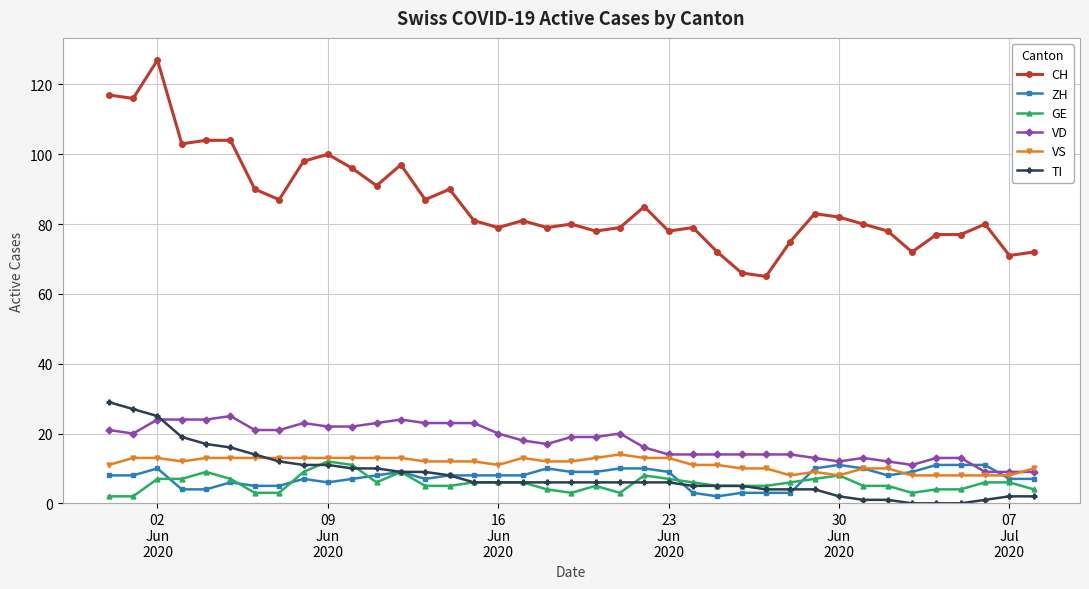

Which series has the largest total across all categories?

CH